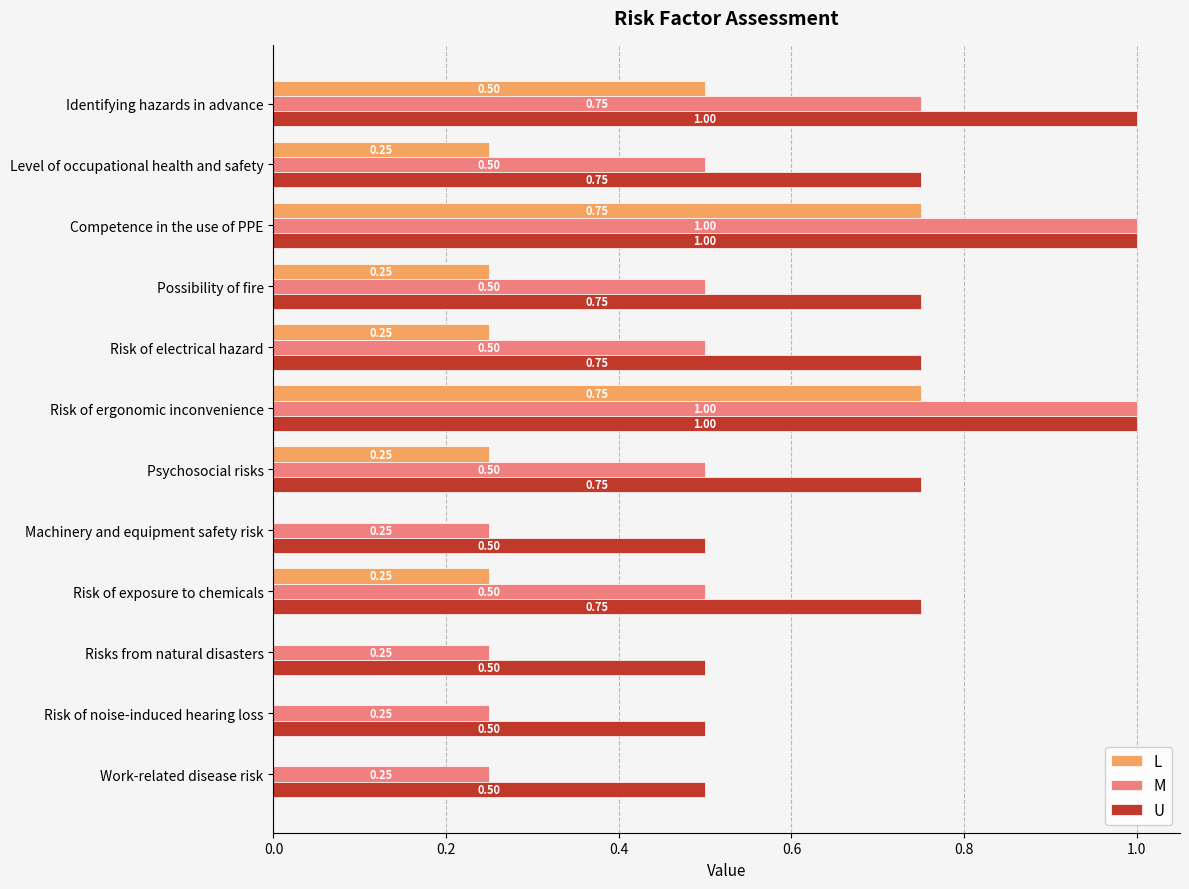

What is the sum of the M values at Risk of electrical hazard and Competence in the use of PPE?

1.5